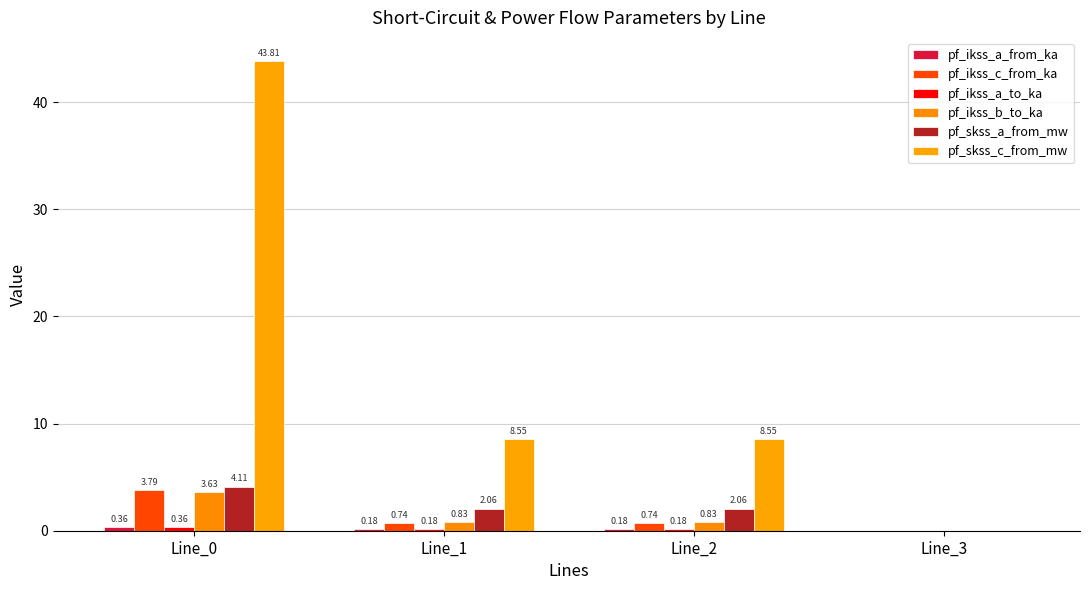

What is the value of the pf_ikss_c_from_ka bar at the 1st from the left?

3.8